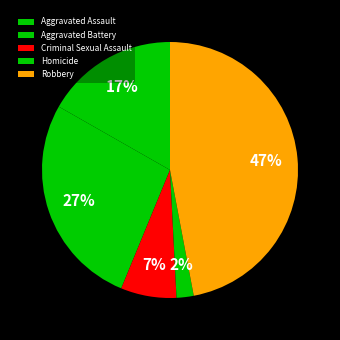

Which category has the smallest portion of the pie?

Homicide